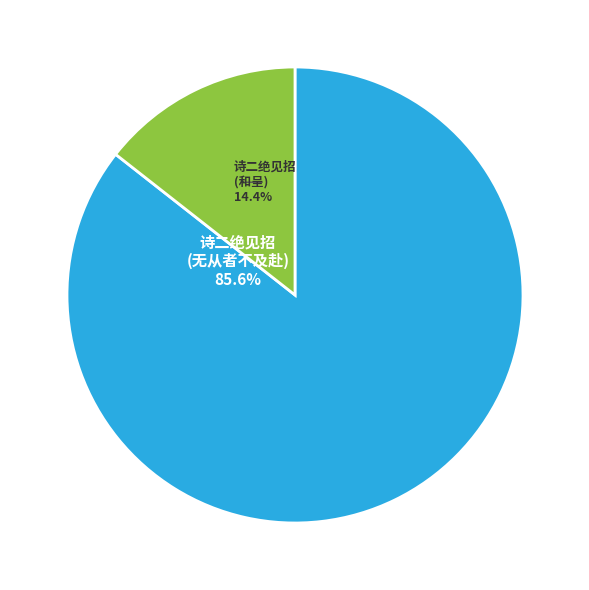

Is there any slice that represents more than half of the pie?

Yes